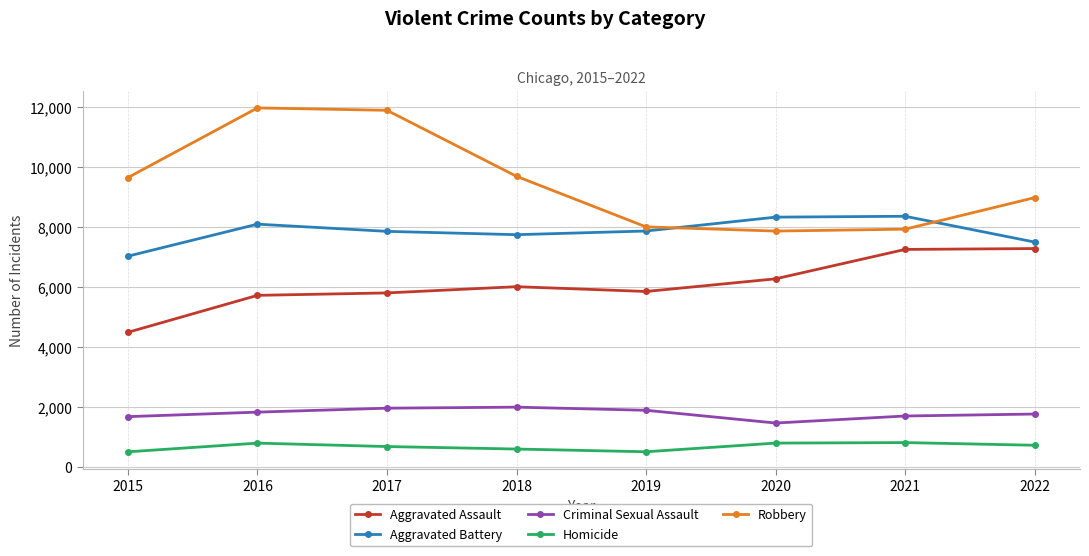

Rank the series at 2019 from lowest to highest value.

Homicide, Criminal Sexual Assault, Aggravated Assault, Aggravated Battery, Robbery